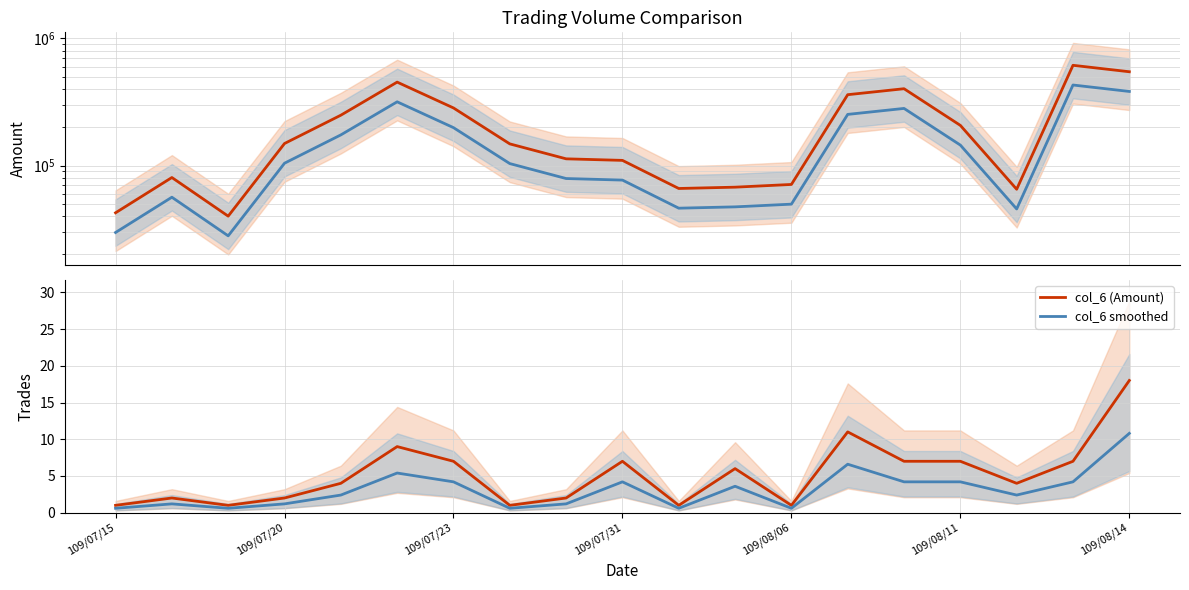

Reading right to left, what are all the values shown in this chart?

col_6 (Amount): 546260.0	613860.0	65100.0	206880.0	401760.0	360600.0	71000.0	67600.0	66000.0	109780.0	112920.0	148000.0	283700.0	452830.0	248740.0	149000.0	40000.0	80500.0	42500.0
col_6 smoothed: 382382.0	429702.0	45570.0	144816.0	281232.0	252420.0	49700.0	47320.0	46200.0	76846.0	79044.0	103600.0	198590.0	316981.0	174118.0	104300.0	28000.0	56350.0	29750.0
col_8 (Trades): 18.0	7.0	4.0	7.0	7.0	11.0	1.0	6.0	1.0	7.0	2.0	1.0	7.0	9.0	4.0	2.0	1.0	2.0	1.0
col_8 smoothed: 10.8	4.2	2.4	4.2	4.2	6.6	0.6	3.6	0.6	4.2	1.2	0.6	4.2	5.4	2.4	1.2	0.6	1.2	0.6